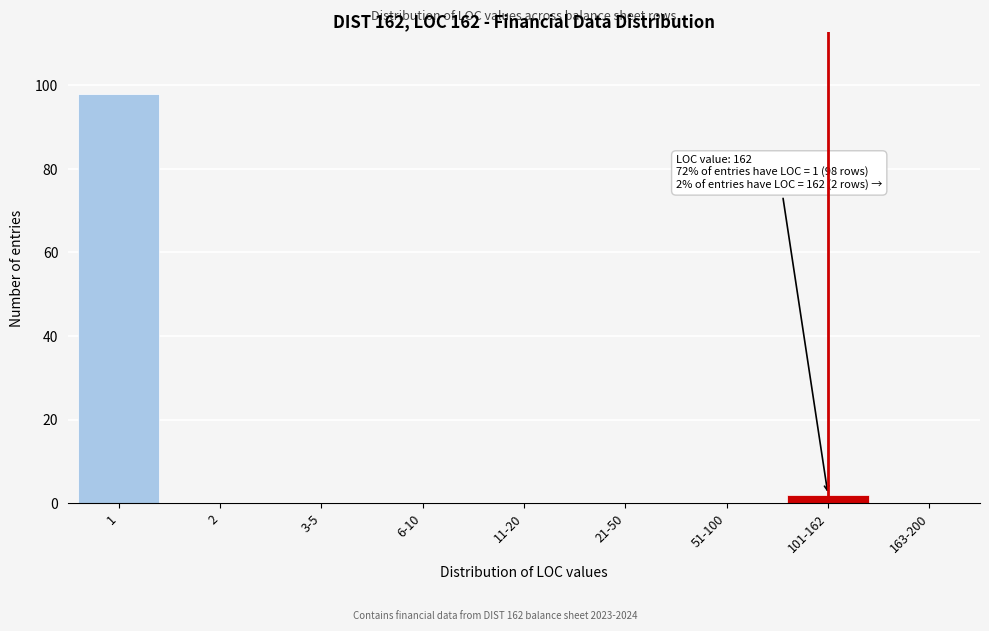

Reading right to left, extract all data points from this chart.

163-200=0	101-162=2	51-100=0	21-50=0	11-20=0	6-10=0	3-5=0	2=0	1=98